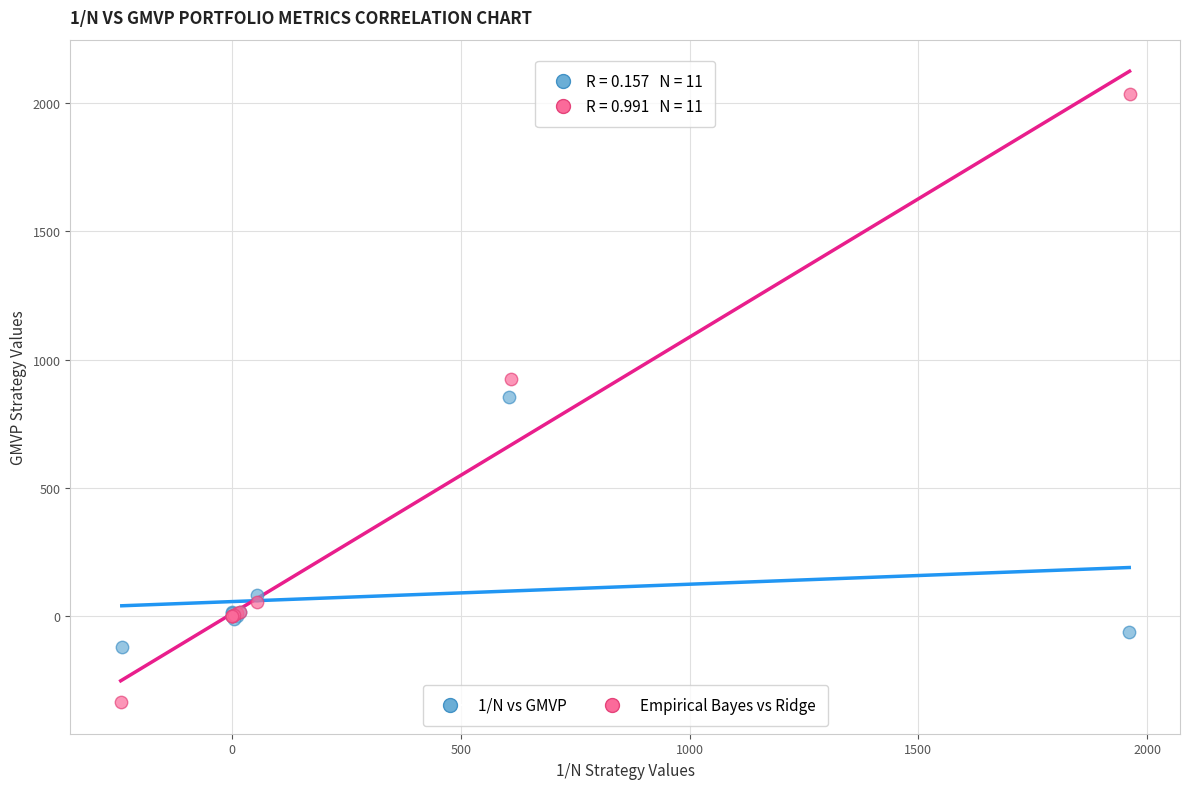

Which series has the widest spread of Y values?

Empirical Bayes vs Ridge